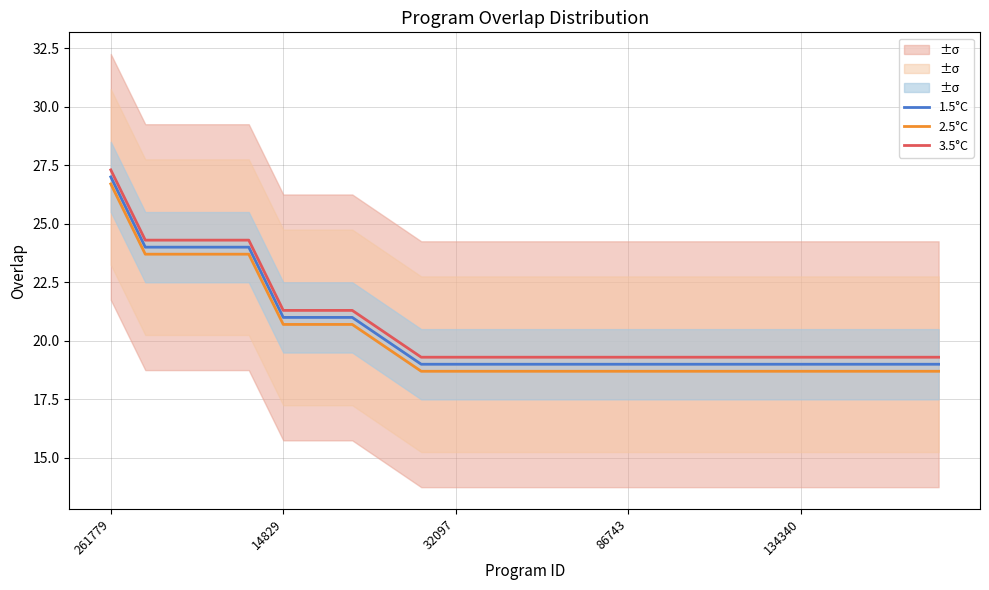

True or false: 2.5°C and 3.5°C cross at least once.

False